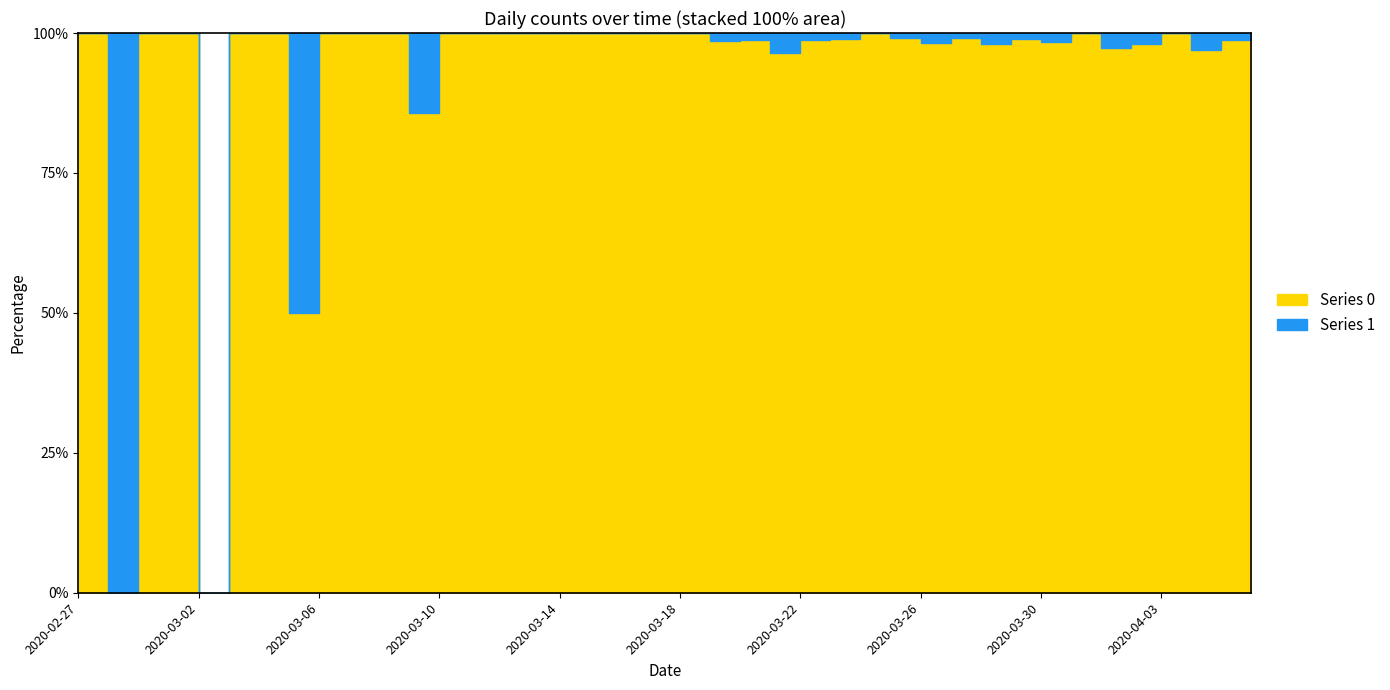

List the series in order of their overall mean, highest first.

0, 1